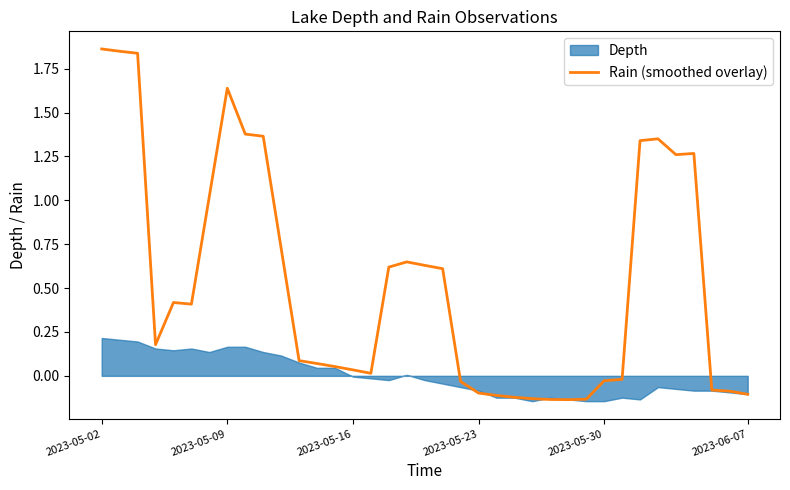

What is the maximum value shown in the chart?

1.9